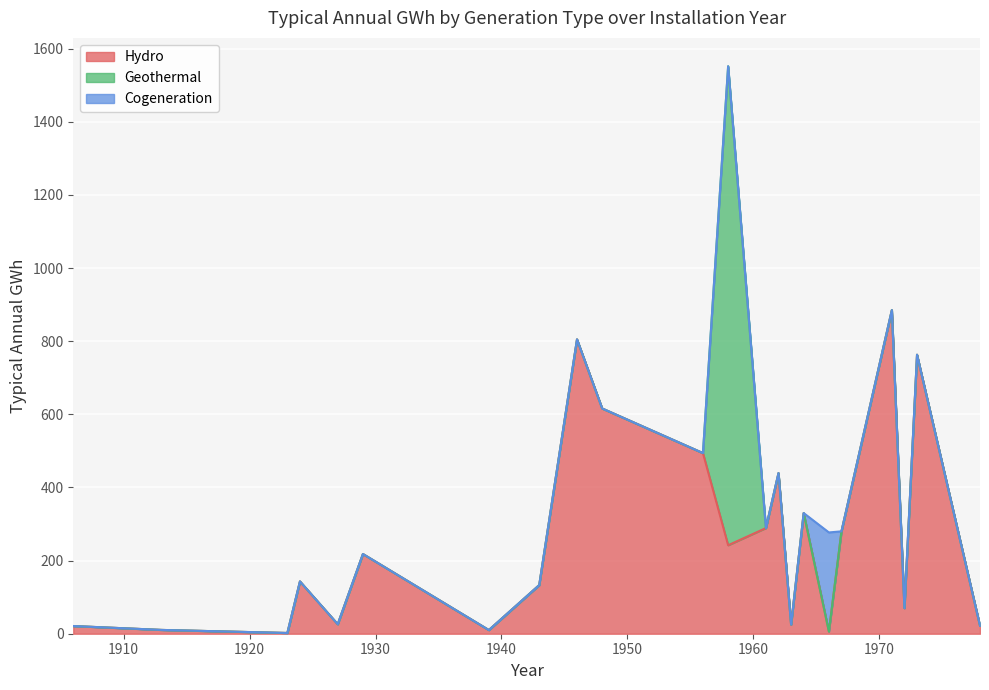

What is the sum of the Hydro values at 7 and 24?

10.0